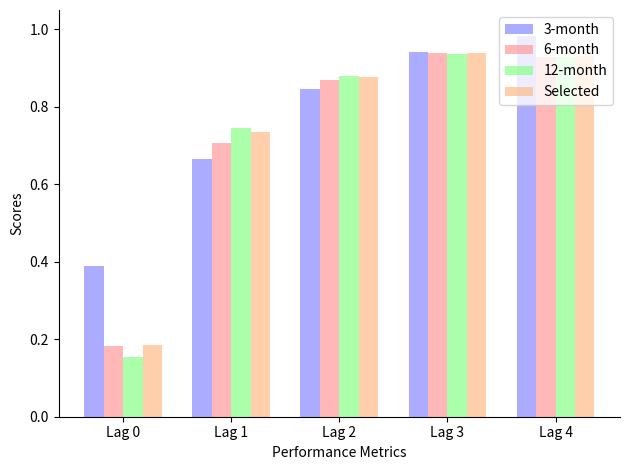

Which series has the widest spread of values?

12-month